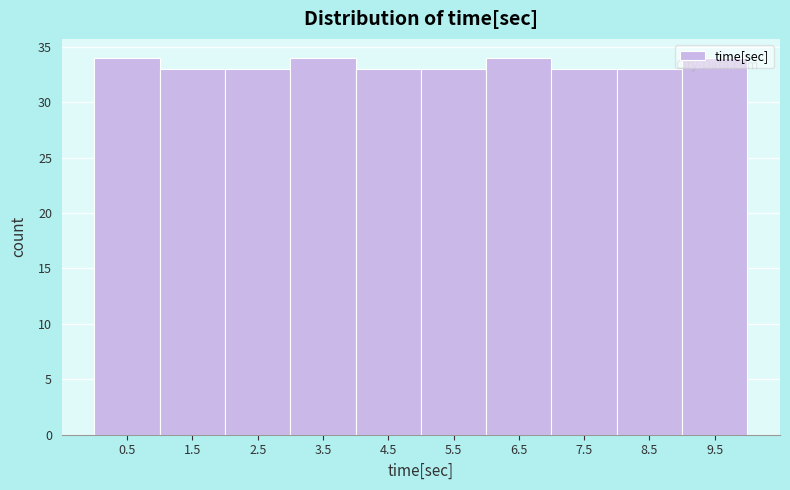

How tall is the bar that spans 4 to 5 on the x-axis? Neither the bar edges nor the heights are printed on the chart, so give them approximately, as read against the axes.

33